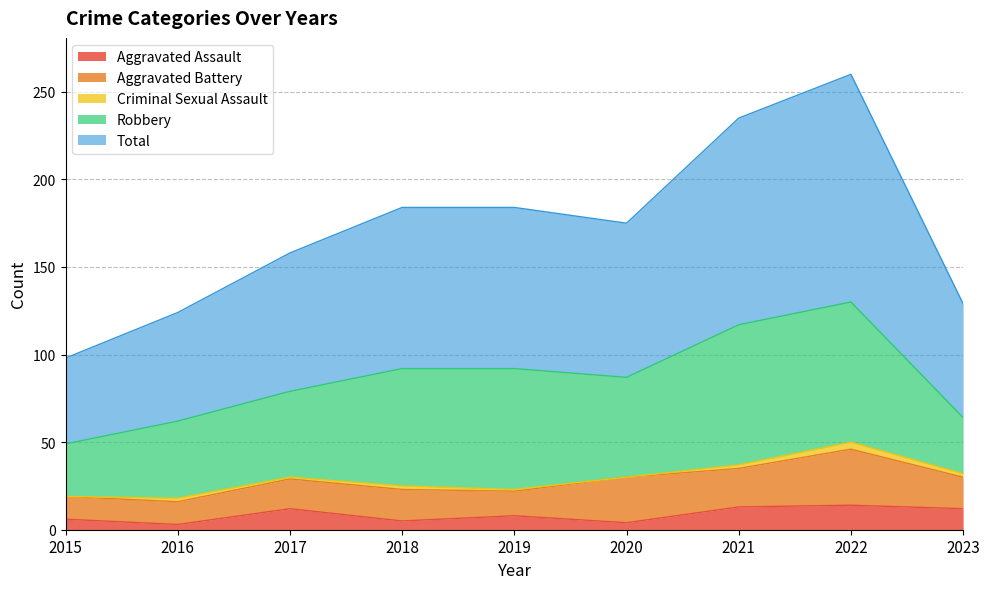

How many lines are shown in the chart?

5